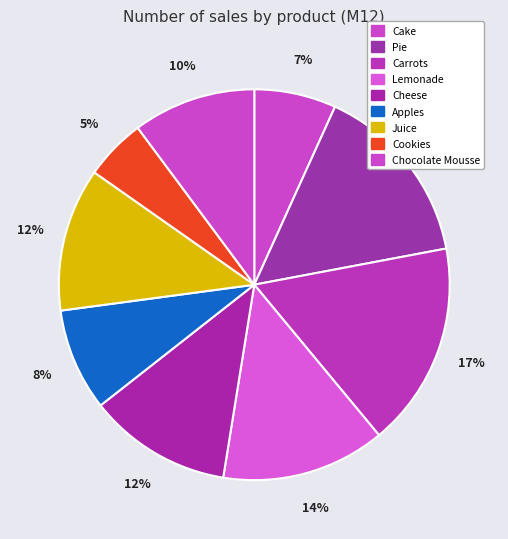

Which slice is the largest?

Carrots